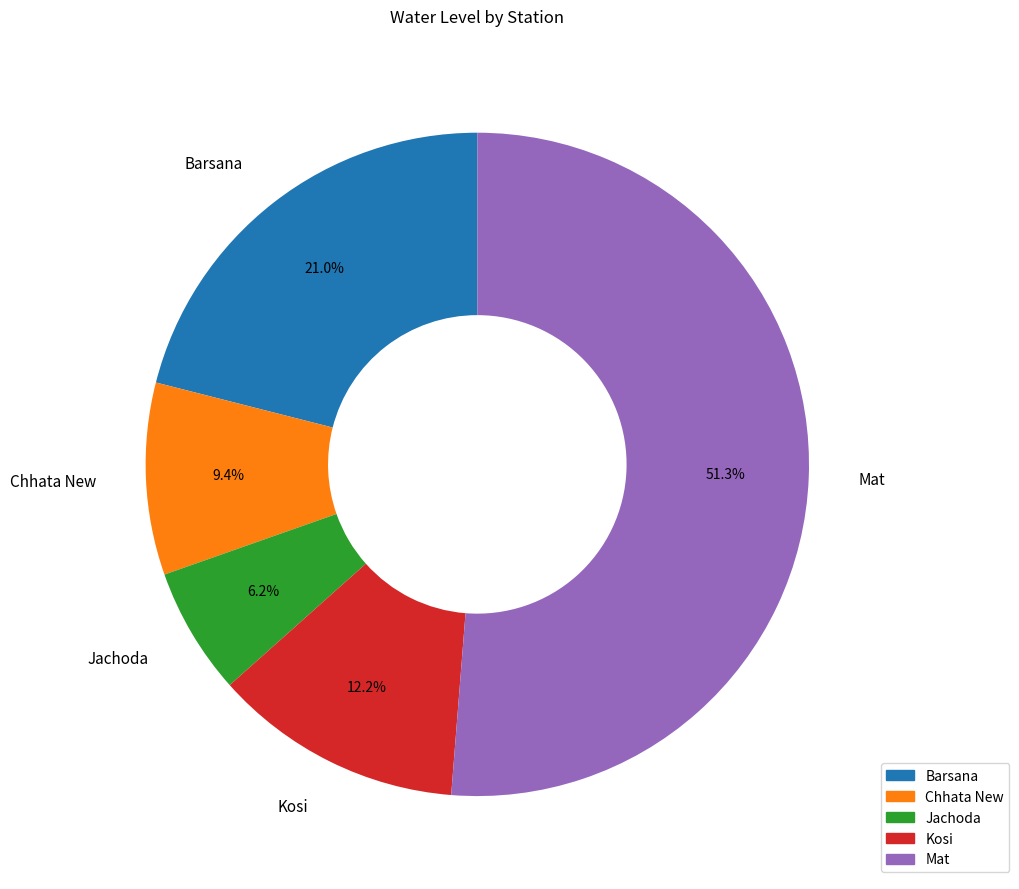

Between Kosi and Chhata New, which is larger?

Kosi